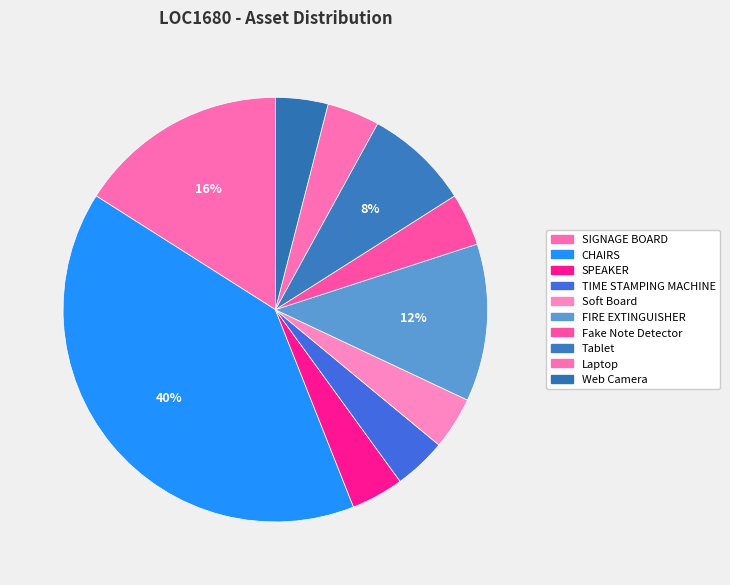

What percentage is the CHAIRS slice, to the nearest percent?

40%